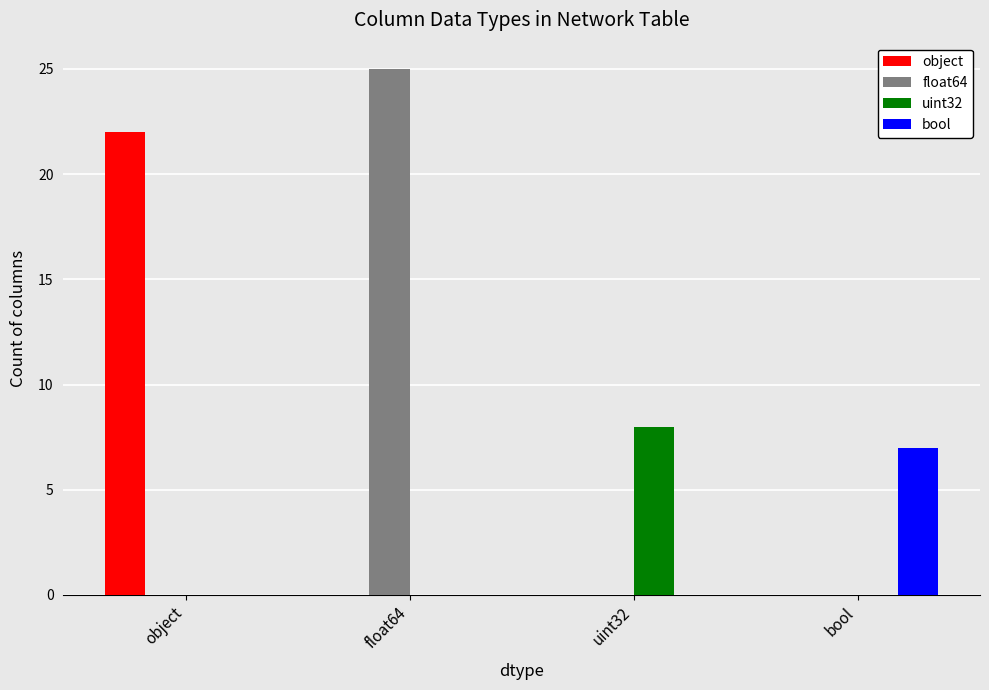

What are all the series names shown in the legend?

object, float64, uint32, bool